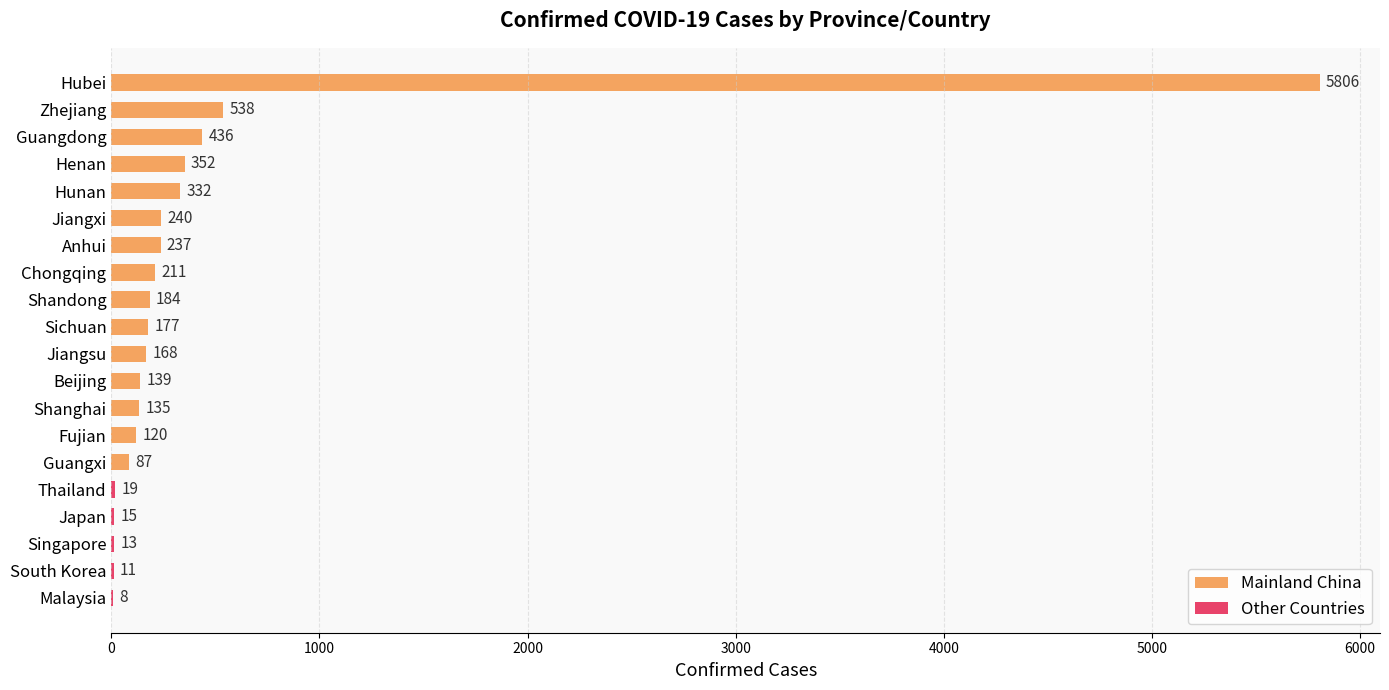

How many categories are shown in the chart?

20